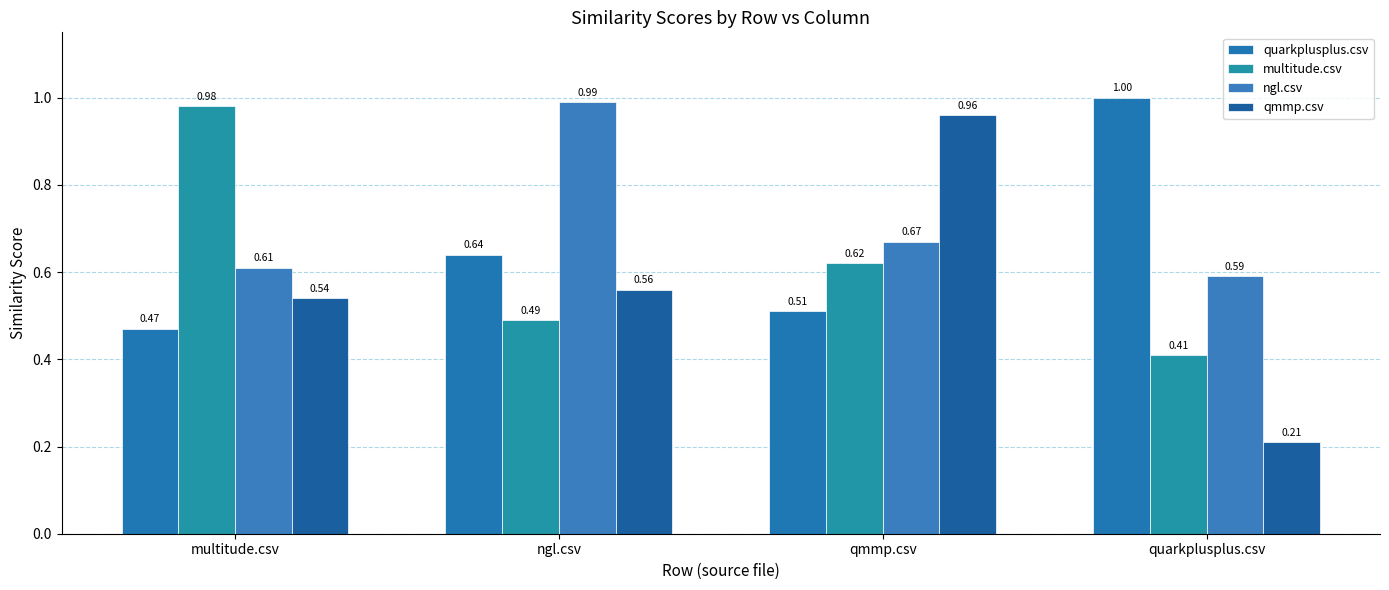

What is the value of the quarkplusplus.csv bar at the 2nd from the left?

0.6